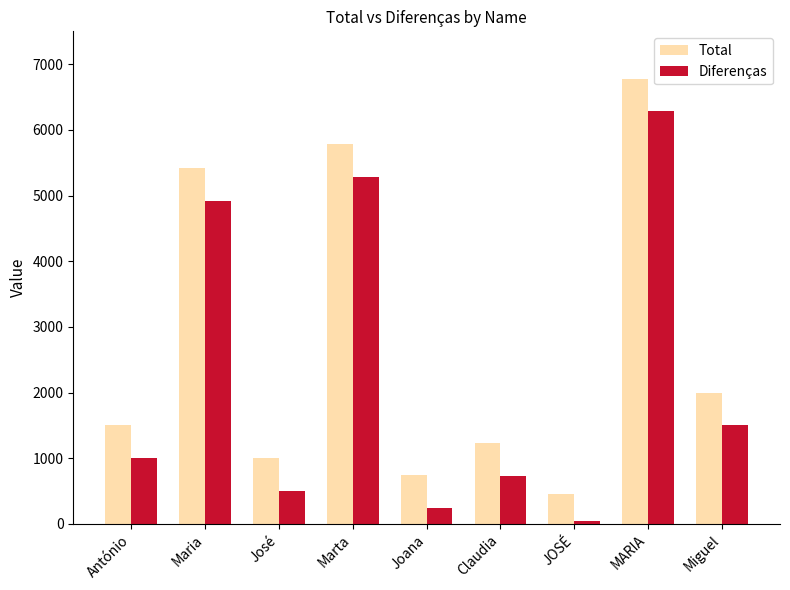

What is the label of the 1st bar from the left?

António